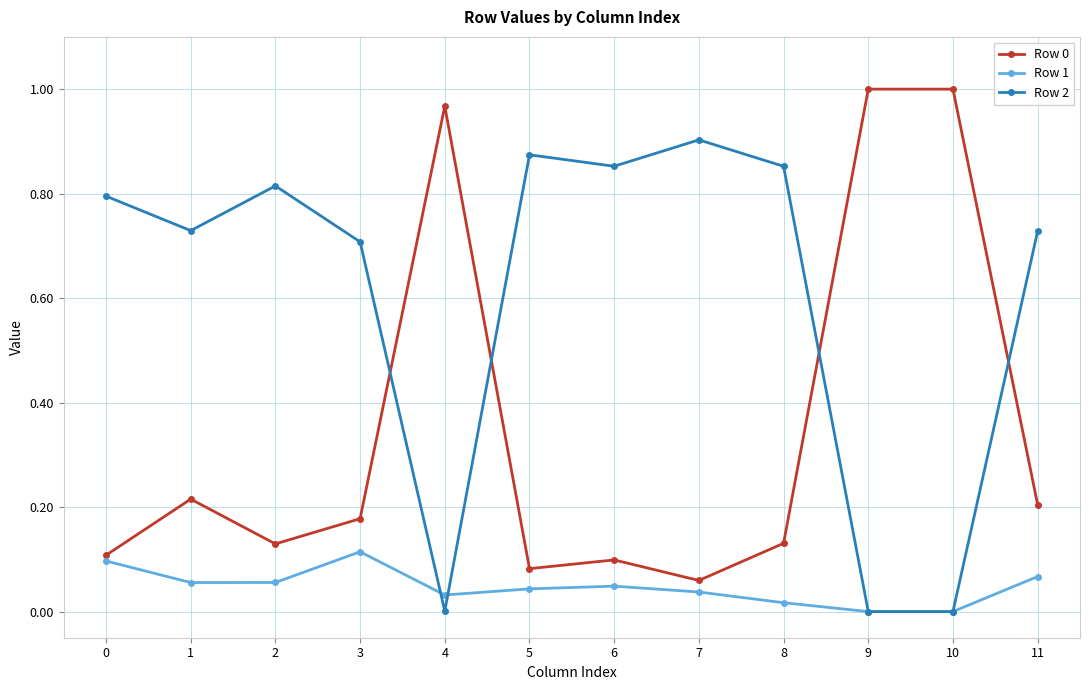

How many interior local peaks does the Row 2 series have?

3